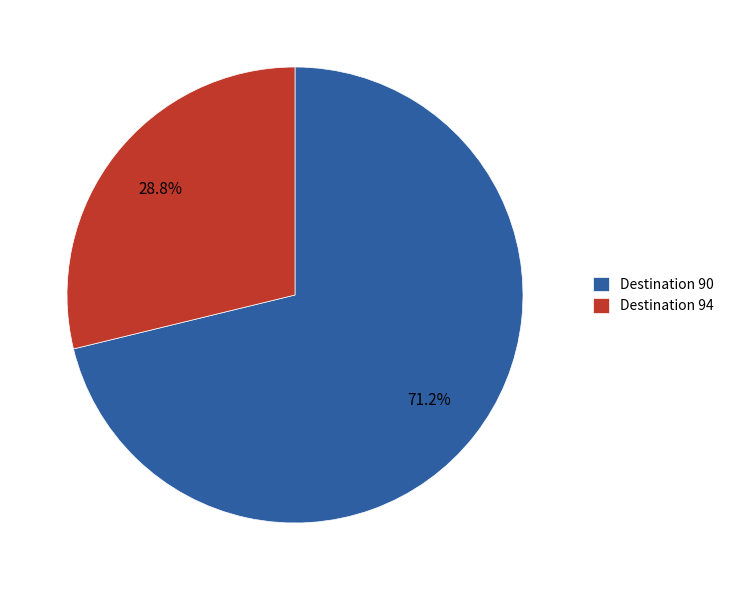

Which slice is the smallest?

Destination 94